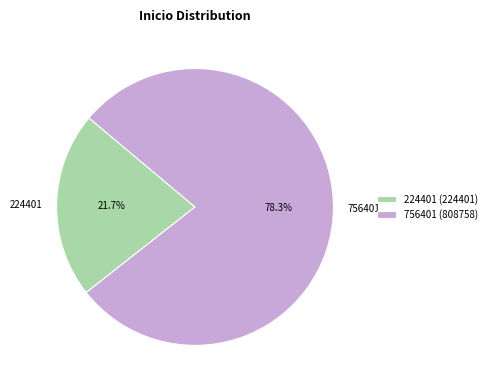

Is it true that 224401 is 34% of the pie?

False